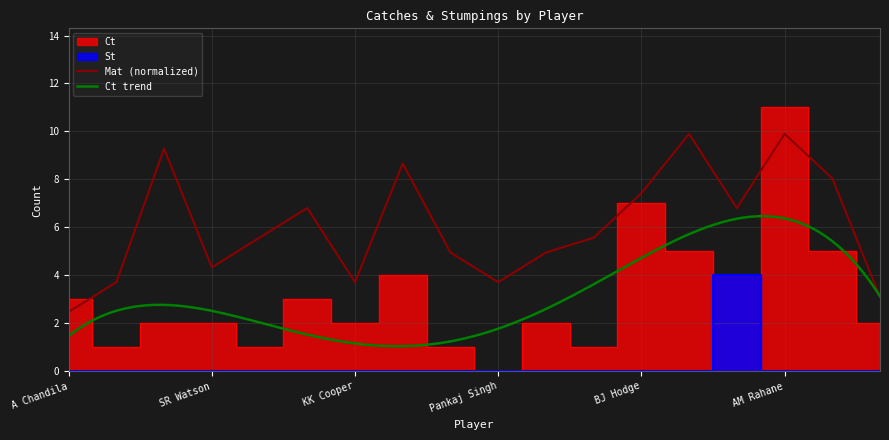

Rank the series at GB Hogg from lowest to highest value.

St, Ct